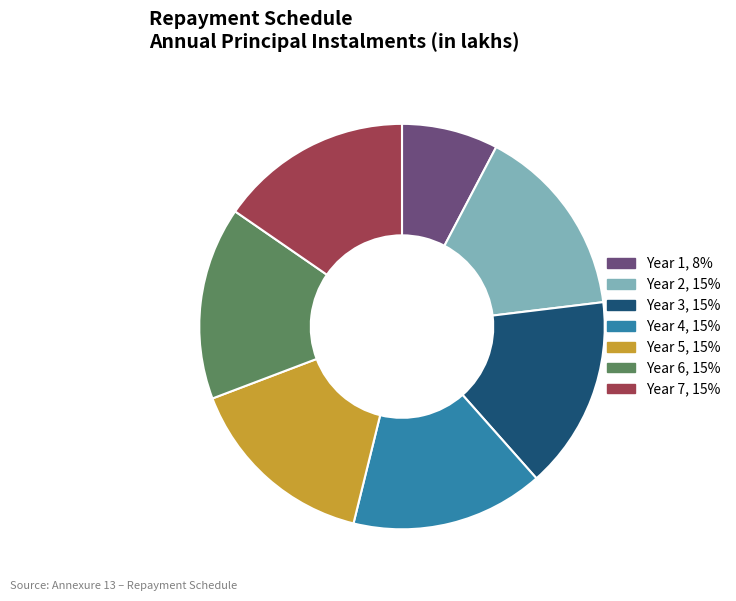

Approximately how many times larger is the value at Year 3, 15% compared to Year 1, 8%?

2.0